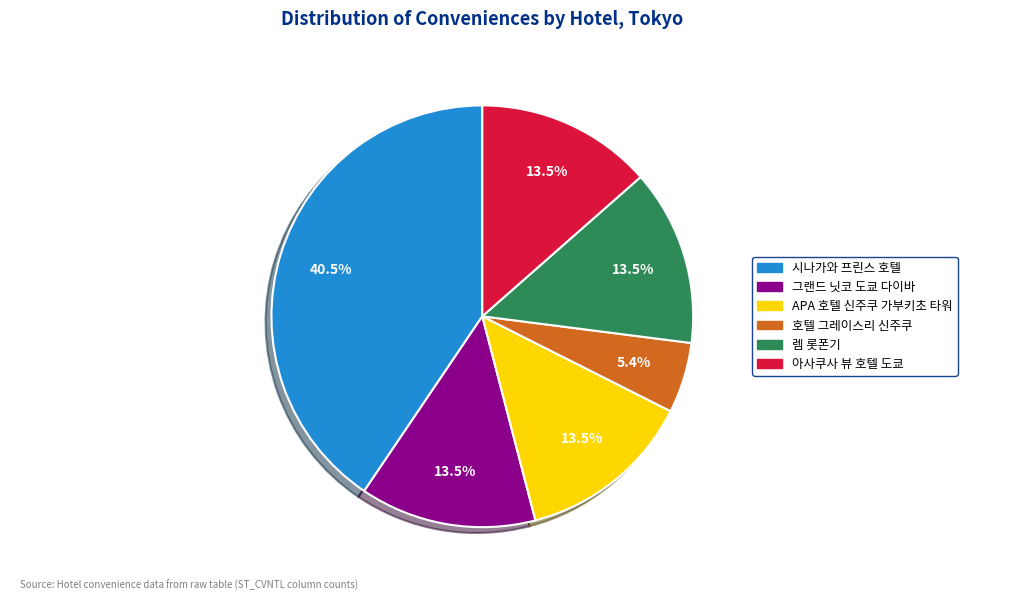

Combined, what portion of the pie is 호텔 그레이스리 신주쿠 and 아사쿠사 뷰 호텔 도쿄?

18.9%